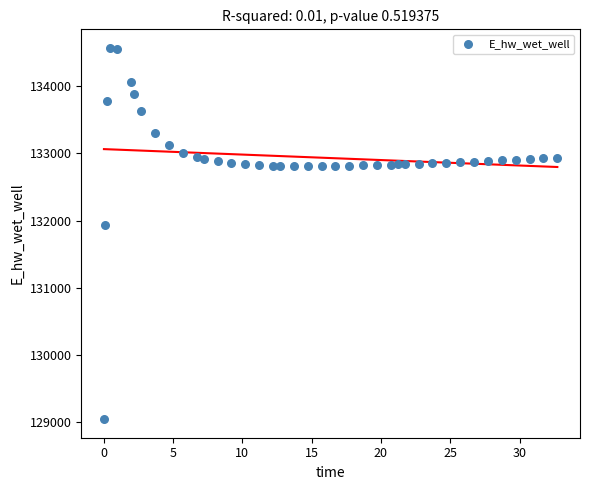

What Y value in the scatter plot is closest to 131808?

131928.6